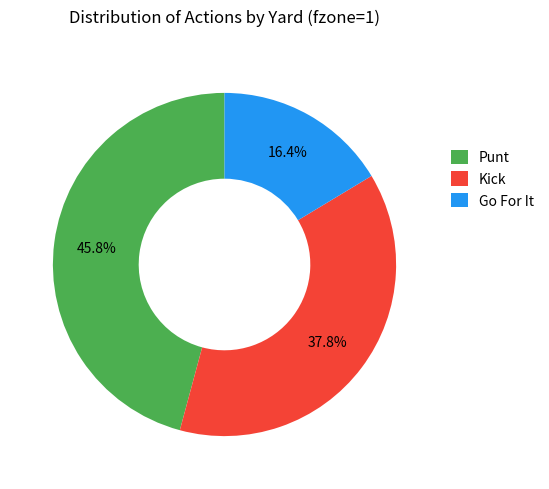

Count the number of slices in the pie.

3